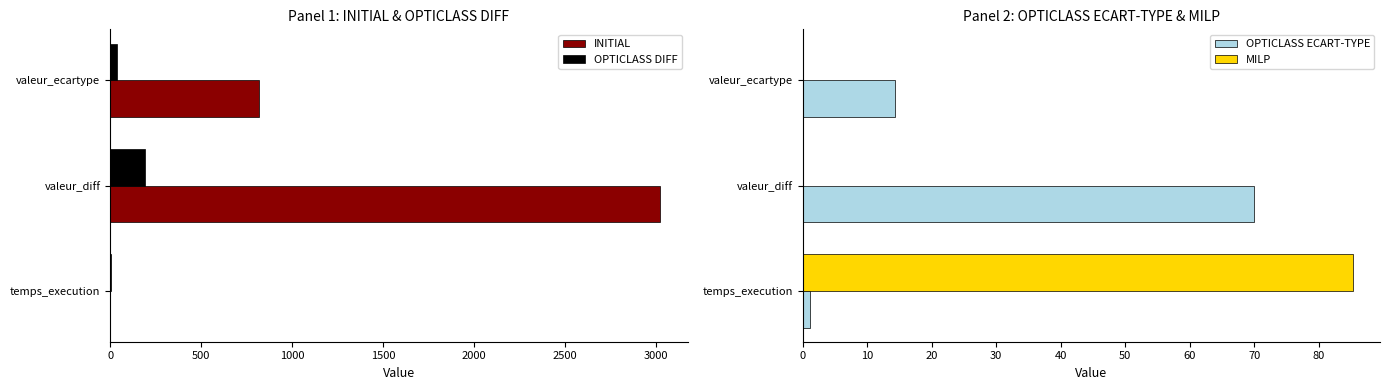

The value of OPTICLASS DIFF at valeur_diff is 190.0. True or false?

True